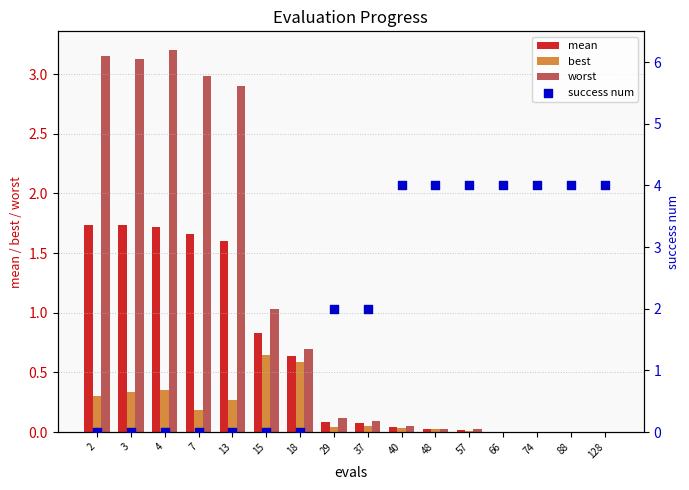

What is the total value across all series at 29?

2.2